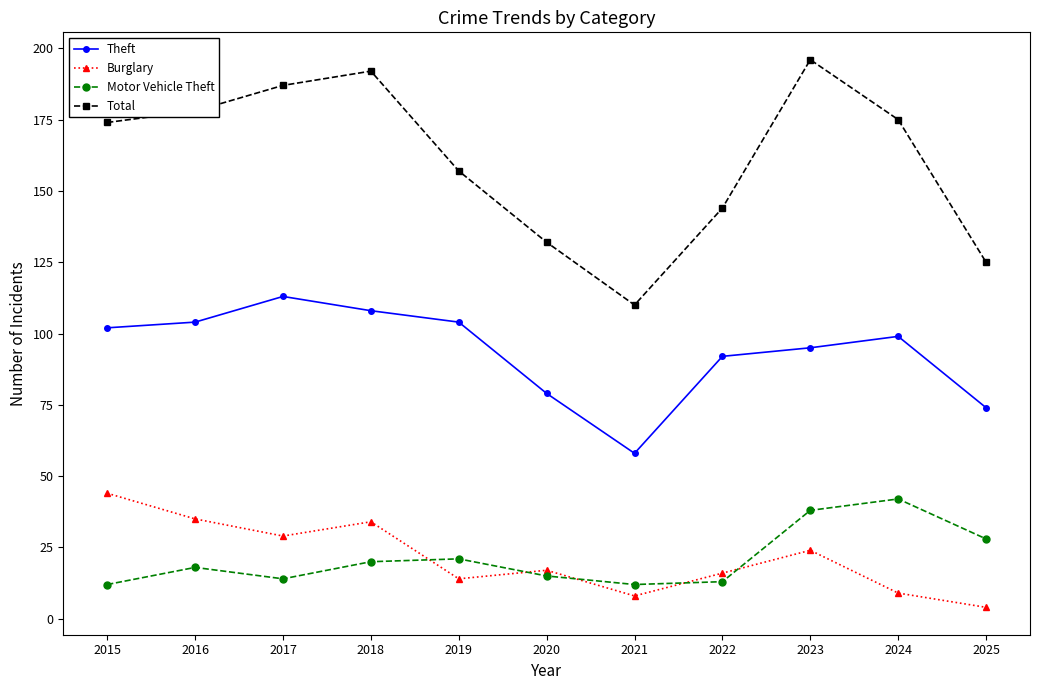

What is the greatest value displayed?

196